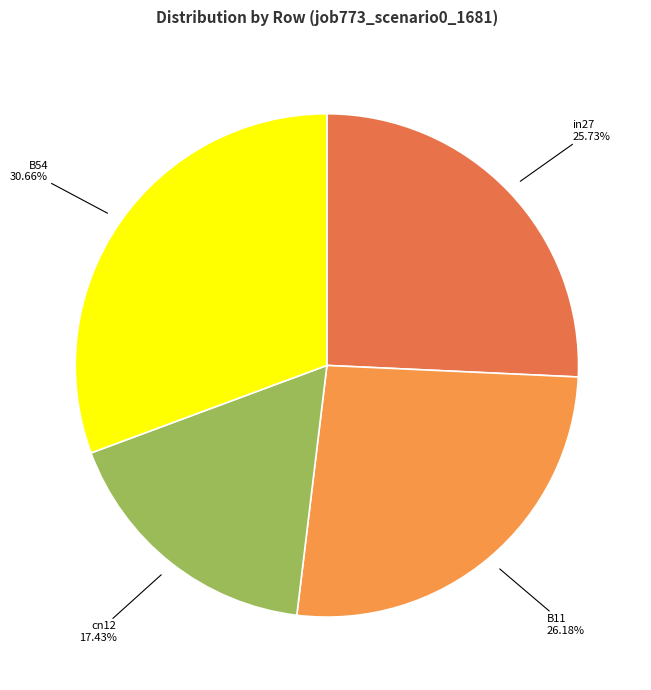

Combined, do cn12 and in27 account for over 50%?

No